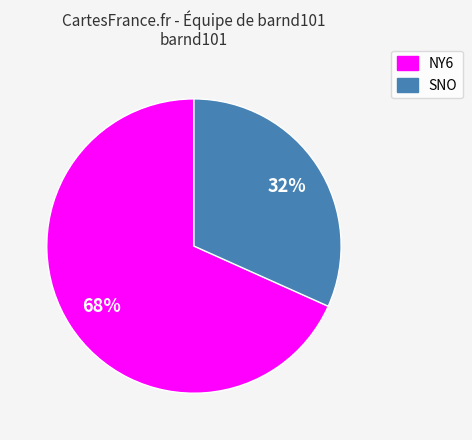

Which has a higher value, SNO or NY6?

NY6